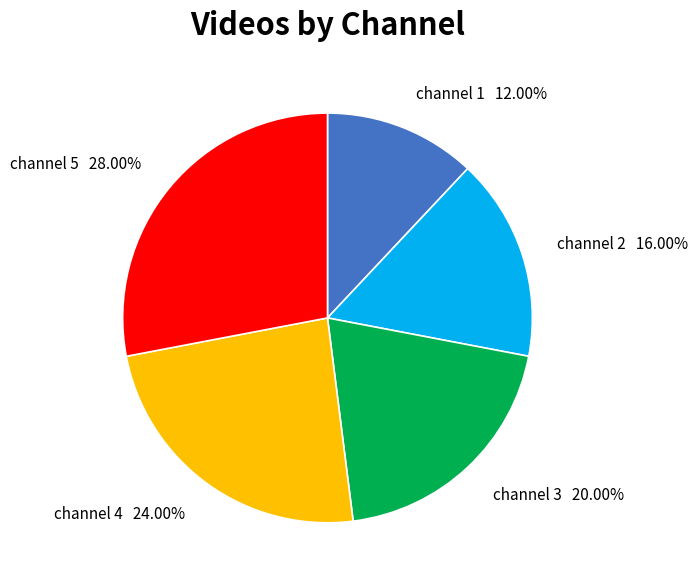

How many segments does this pie chart have?

5